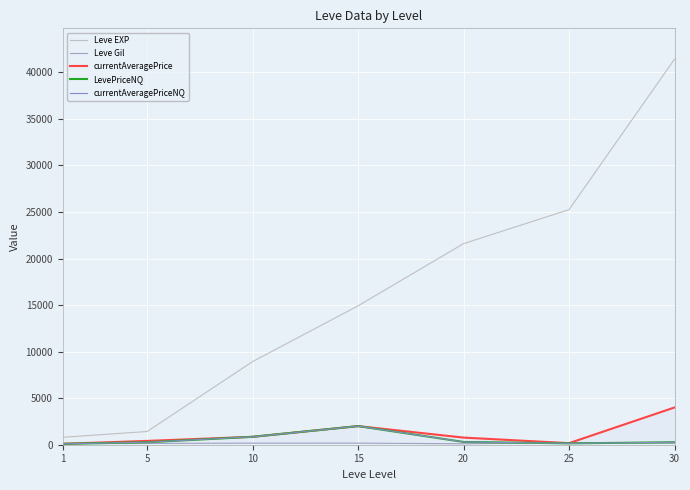

What is the maximum value shown in the chart?

41410.0